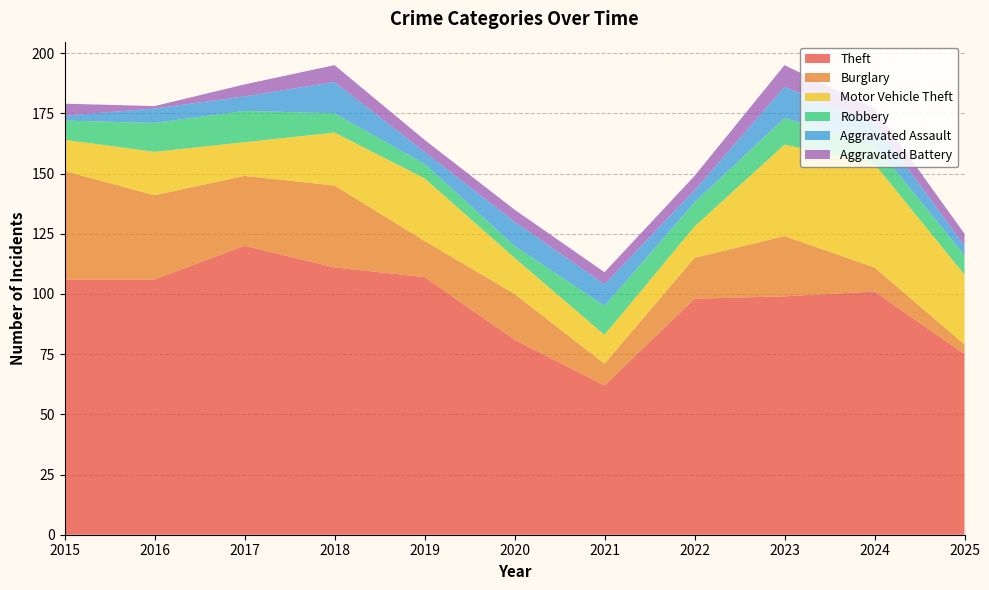

Reading left to right, what are all the values shown in this chart?

Theft: 106	106	120	111	107	81	62	98	99	101	75
Burglary: 45	35	29	34	15	19	9	17	25	10	4
Motor Vehicle Theft: 13	18	14	22	26	15	12	13	38	43	29
Robbery: 8	12	13	8	6	5	12	10	11	8	8
Aggravated Assault: 2	6	6	13	5	10	9	5	13	9	4
Aggravated Battery: 5	1	5	7	5	5	5	6	9	6	5